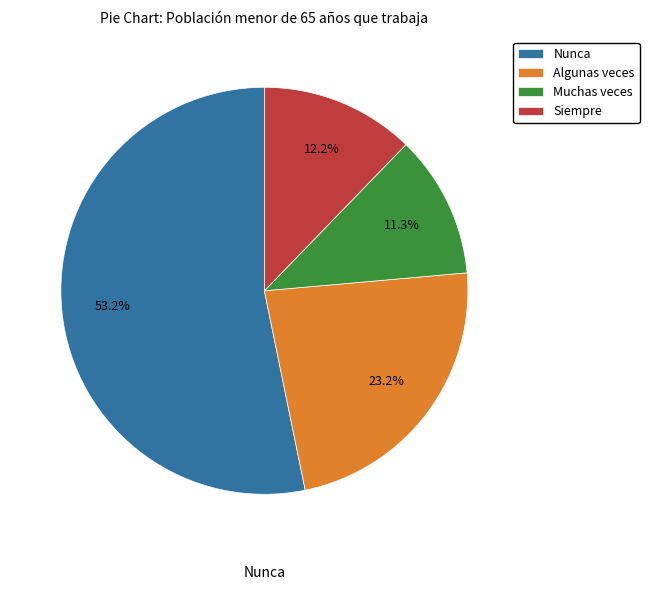

Which category has the biggest portion of the pie?

Nunca